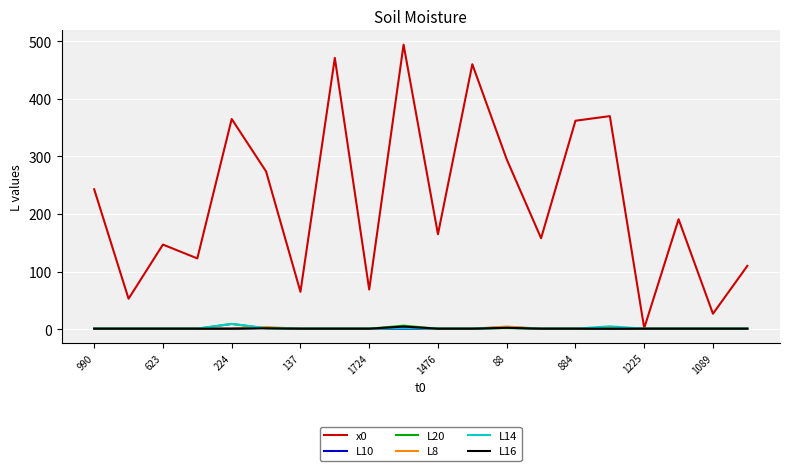

In L20, how many points are higher than both neighbors (excluding endpoints)?

4